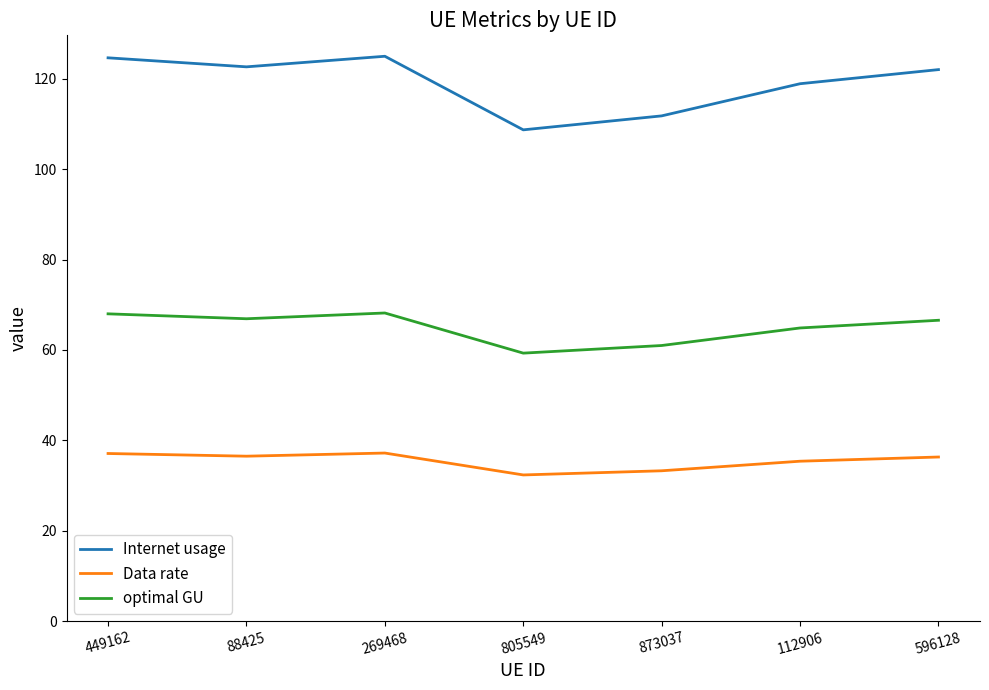

What position from the right is 269468?

5